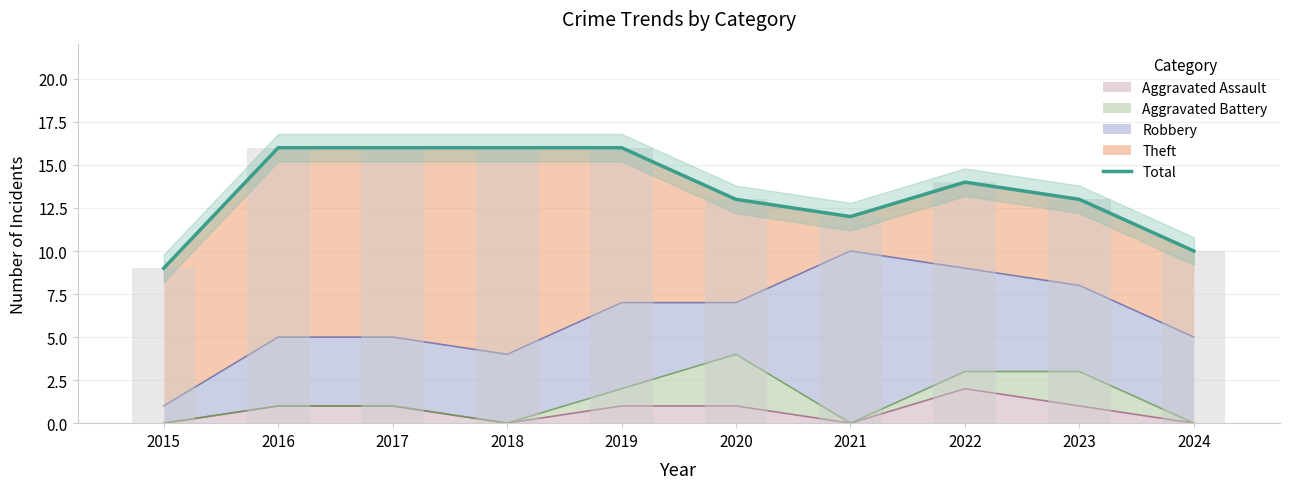

What is the difference between the maximum and minimum values?

7